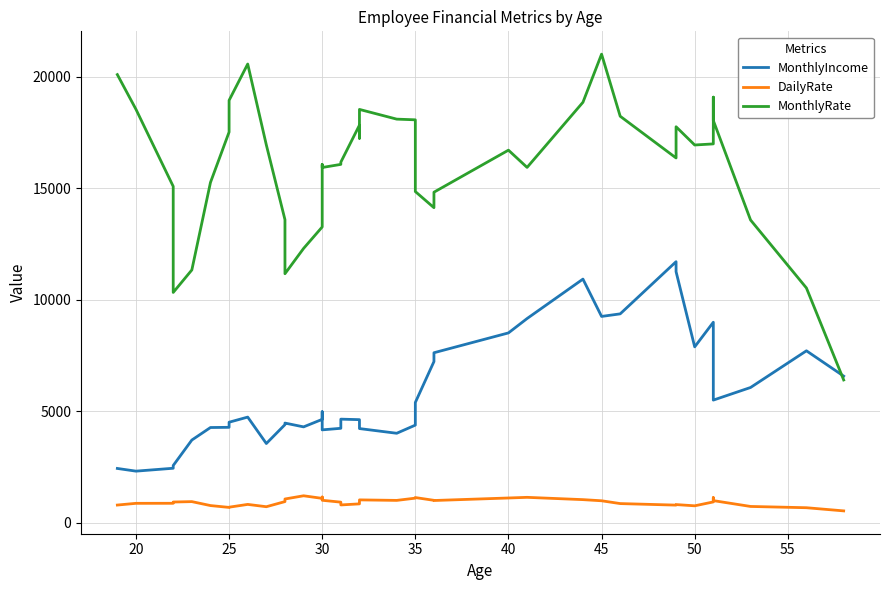

How many lines are shown in the chart?

3